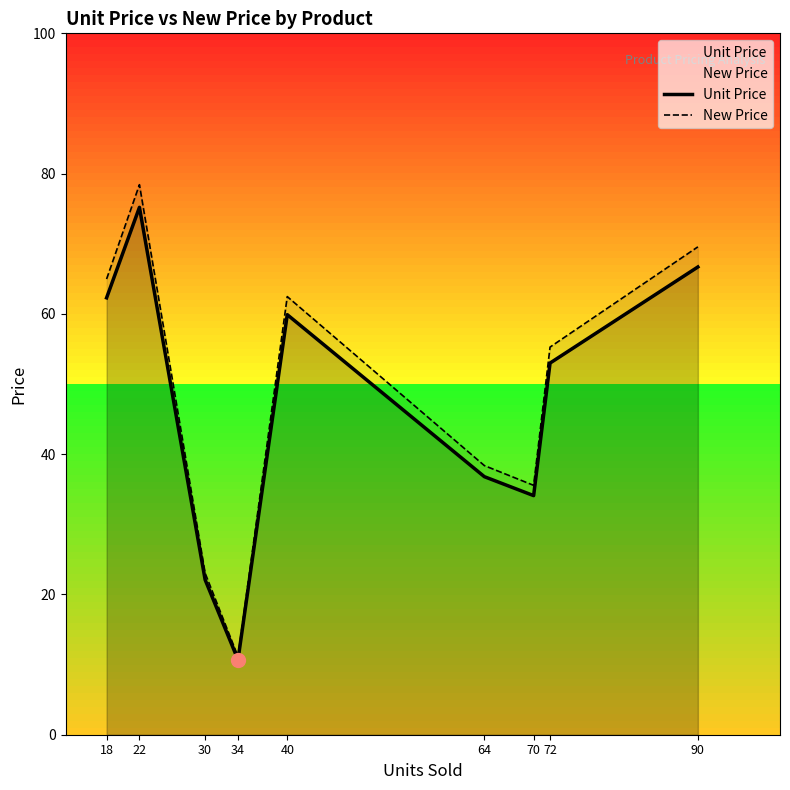

How many data points in Unit Price are less than 52?

4